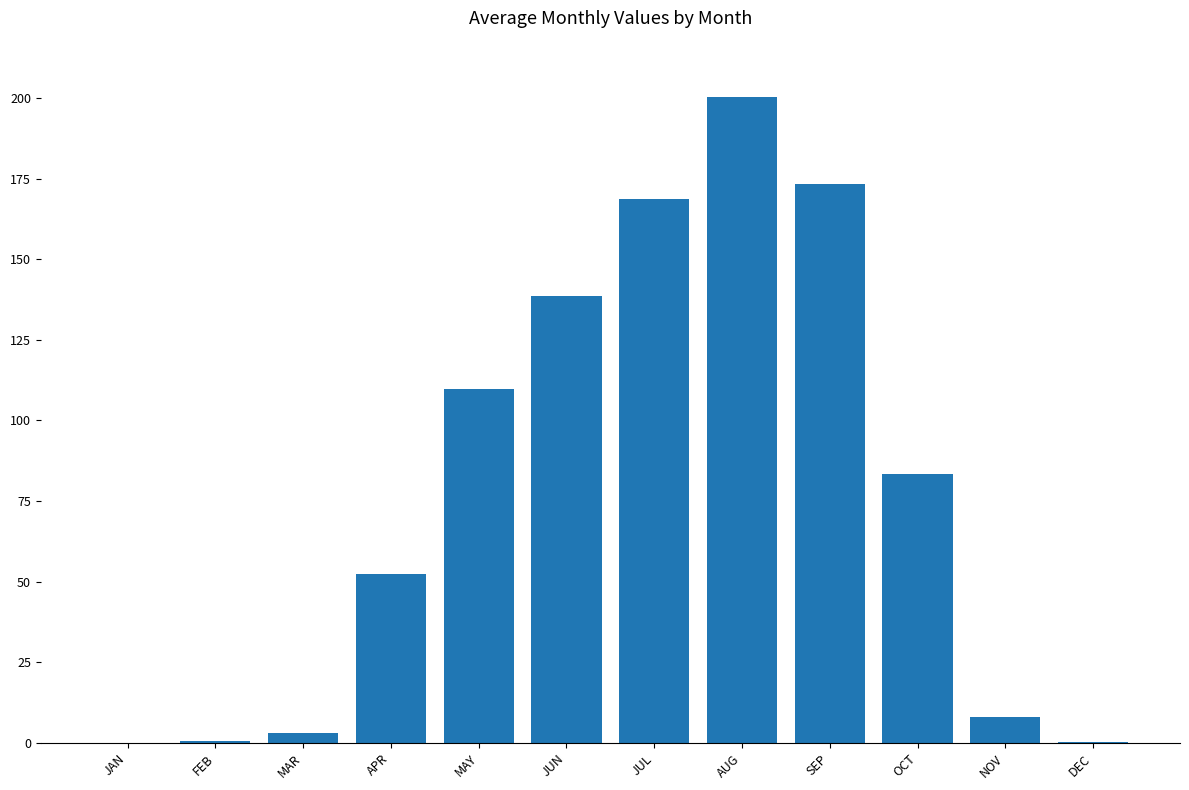

True or false: the data shows 83.4 at OCT.

True